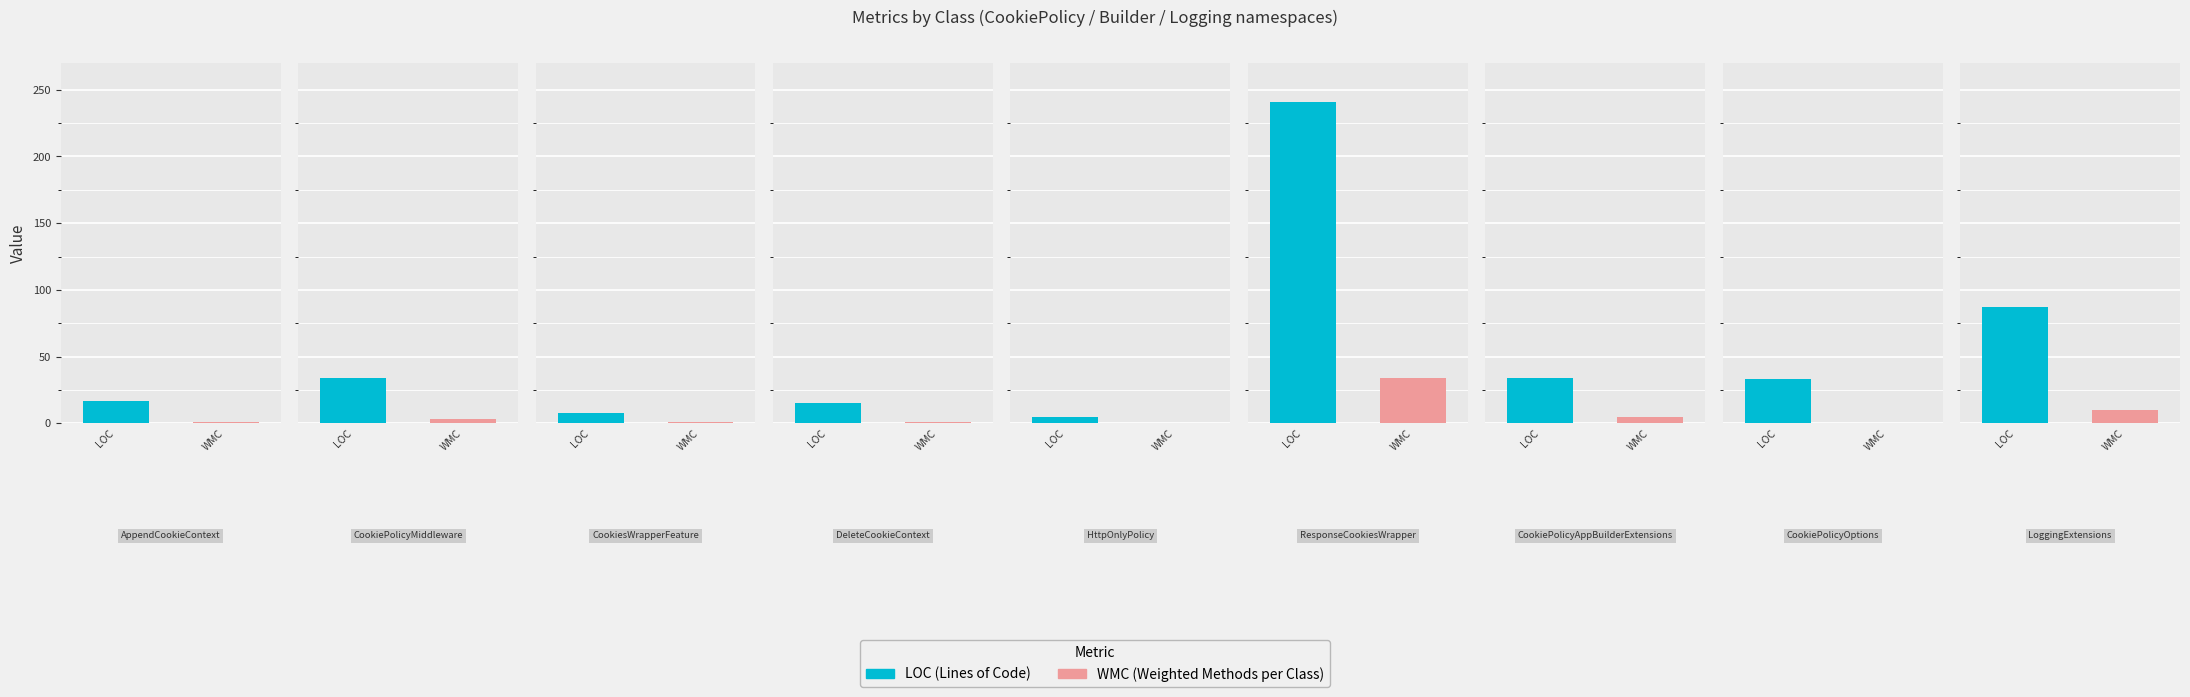

Which series has the widest spread of values?

LOC